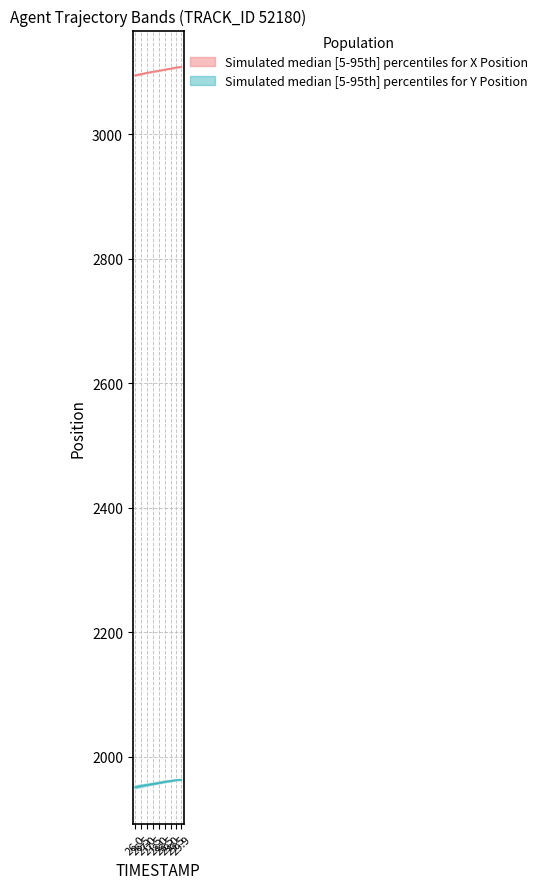

Reading left to right, extract all data points from this chart.

X_upper: 3096.4	3097.7	3099.0	3100.3	3102.2	3104.0	3105.7	3107.3	3108.4
X_lower: 3093.8	3095.5	3098.1	3099.8	3101.5	3103.3	3104.7	3106.7	3107.9
X_mid: 3094.2	3096.4	3098.6	3100.3	3101.8	3103.7	3105.4	3107.3	3108.2
Y_upper: 1953.4	1955.4	1956.5	1958.3	1959.9	1961.4	1962.5	1963.1	1962.8
Y_lower: 1949.3	1950.9	1953.4	1955.0	1956.9	1958.6	1960.2	1961.7	1962.3
Y_mid: 1950.5	1952.5	1954.2	1955.8	1957.2	1959.3	1960.8	1962.3	1962.8